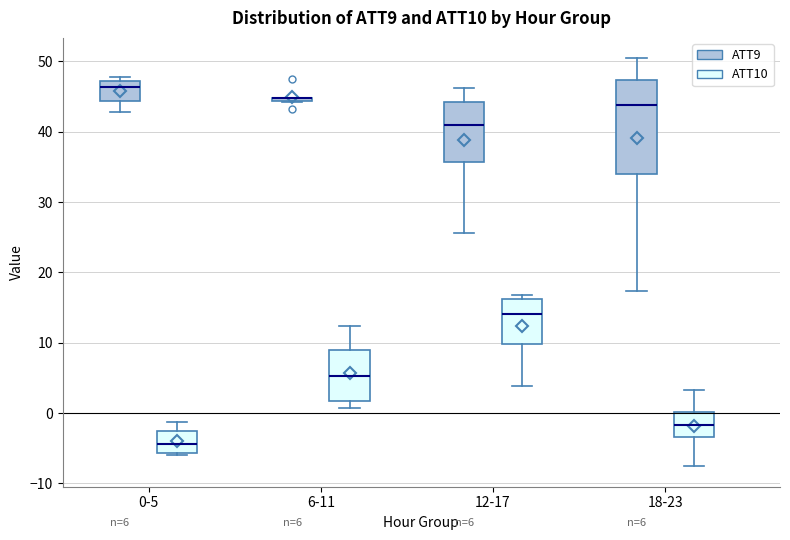

Comparing the boxes themselves (not the whiskers), which one is the tallest?

18-23 (ATT9)